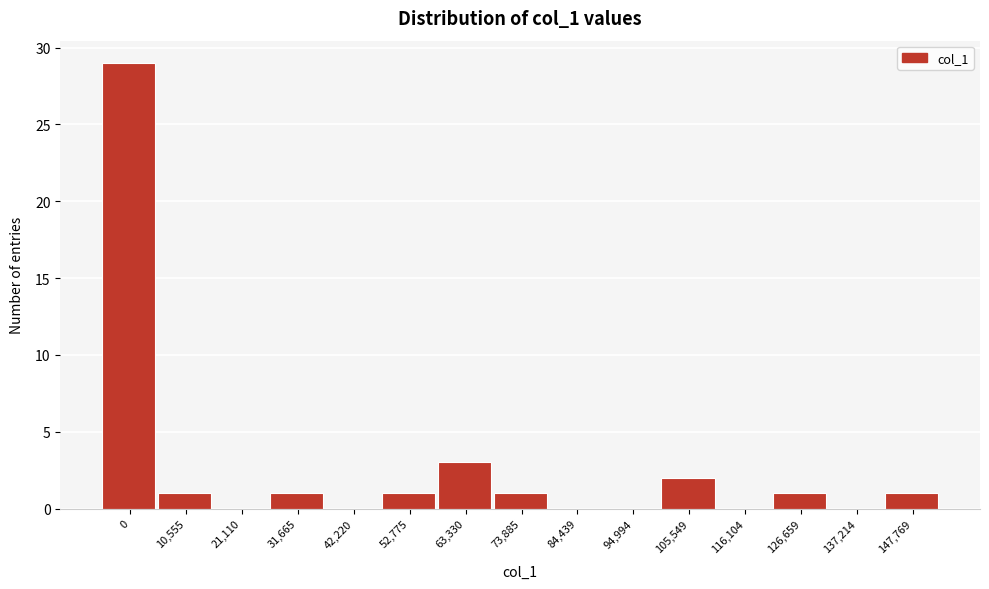

Reading left to right, what are all the values shown in this chart?

0=29	10,555=1	21,110=0	31,665=1	42,220=0	52,775=1	63,330=3	73,885=1	84,439=0	94,994=0	105,549=2	116,104=0	126,659=1	137,214=0	147,769=1